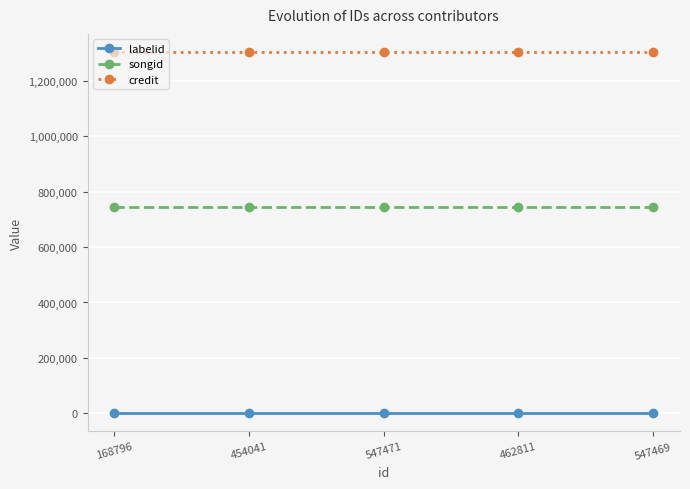

Reading left to right, transcribe all the data shown in this chart.

labelid: 198	198	198	198	198
songid: 744716	744716	744716	744716	744716
credit: 1303576	1303576	1303576	1303576	1303576